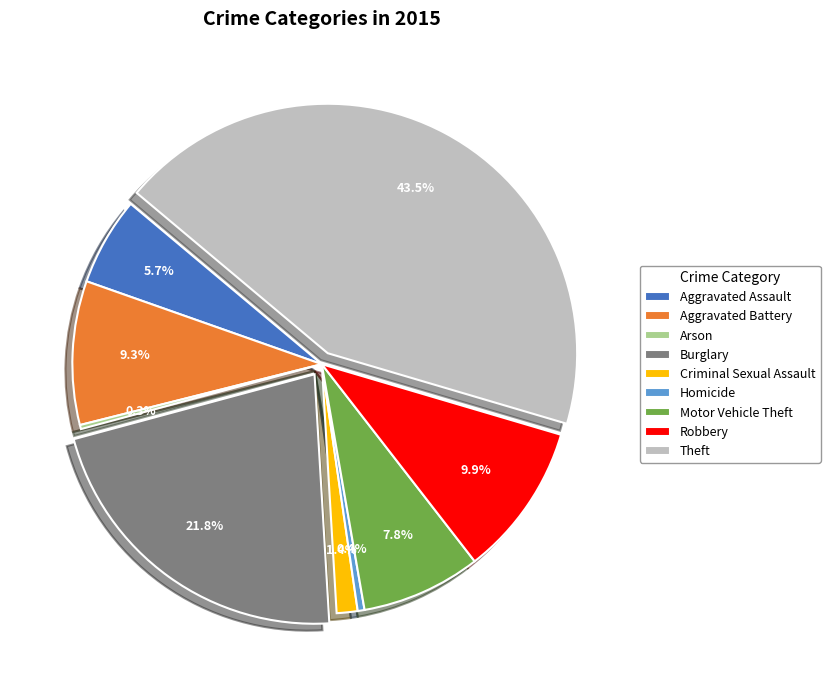

Does Homicide represent more than half of the total?

No